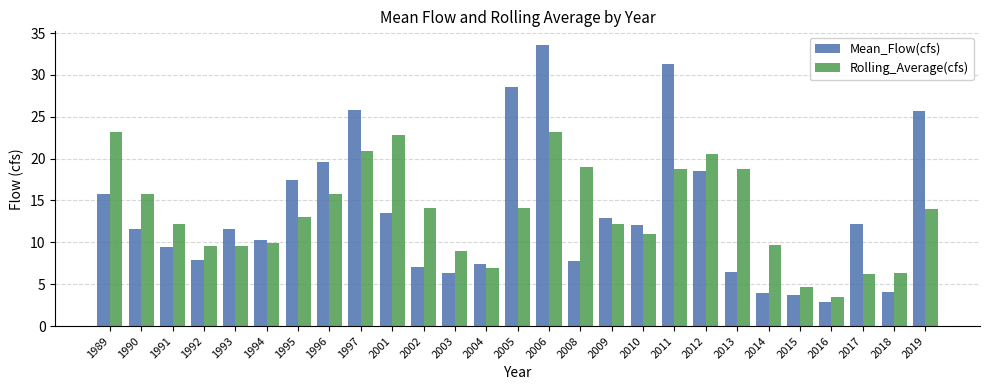

At which category is the sum across all series the highest?

2006